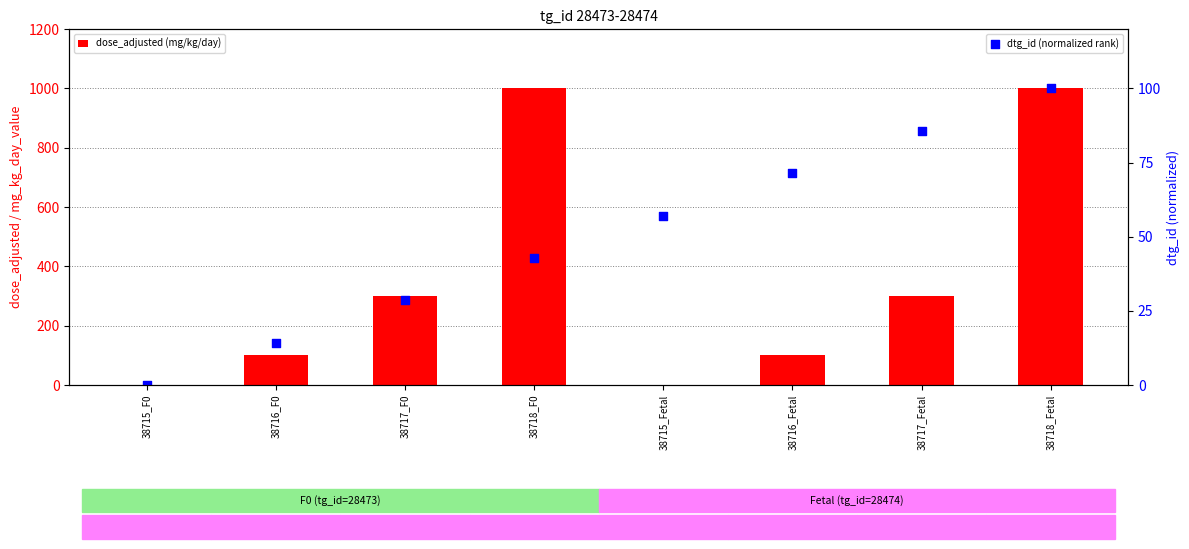

Which series reaches the maximum Y coordinate?

dose_adjusted (mg/kg/day)